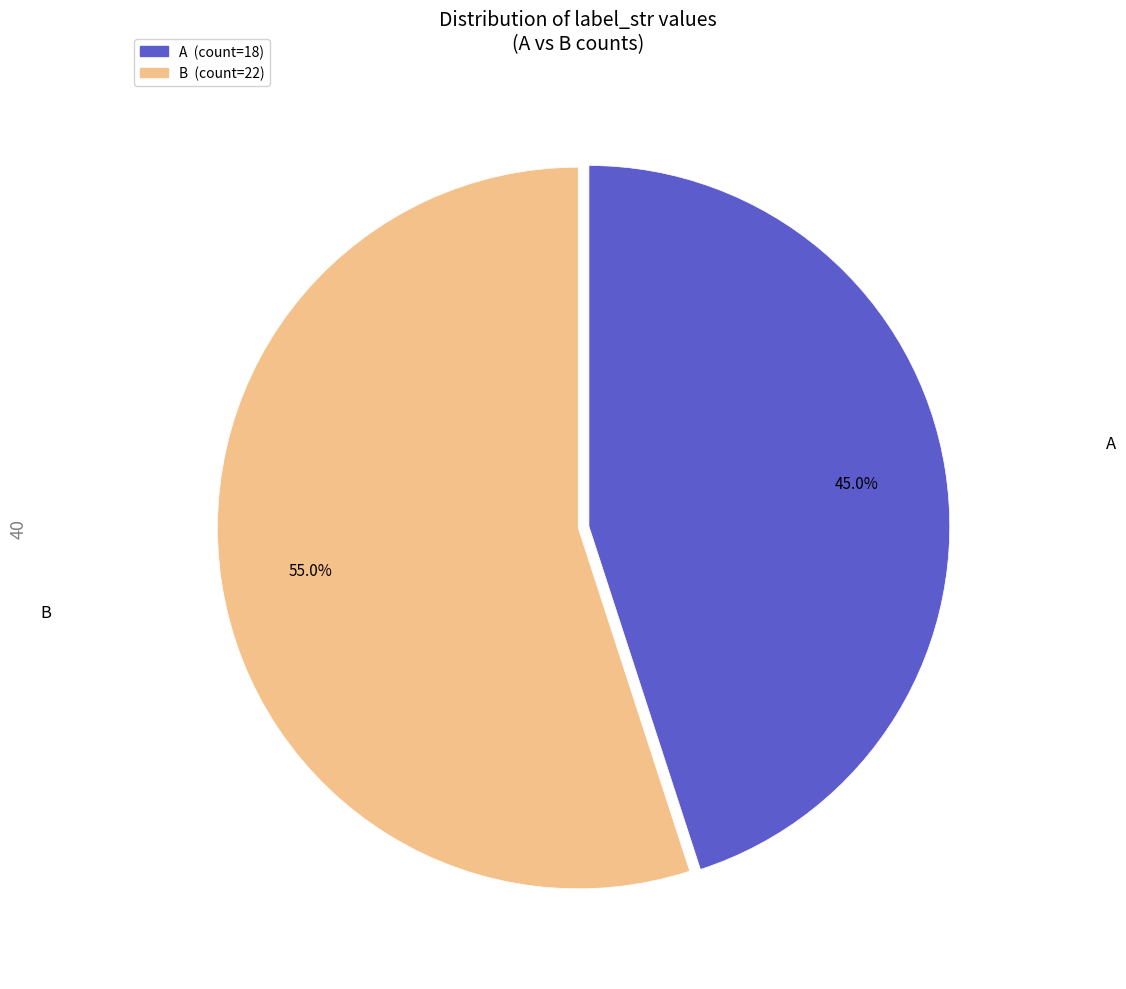

Rank the categories by value from highest to lowest.

B, A